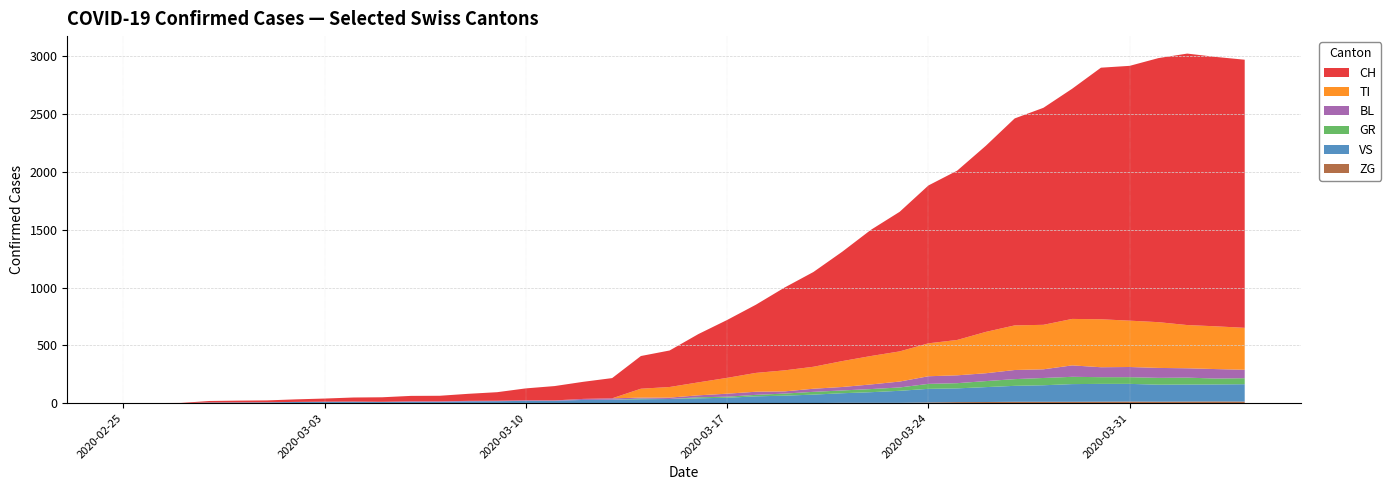

Reading left to right, list all the values displayed in this chart.

CH: 0	1	2	13	15	16	22	27	35	39	47	48	61	74	103	124	148	175	283	316	418	501	590	717	820	946	1092	1208	1366	1465	1611	1791	1878	1992	2177	2205	2285	2349	2331	2320
GR: 0	0	0	0	0	0	0	0	0	0	0	0	0	0	0	0	0	0	6	0	9	9	13	18	24	24	27	29	43	45	52	58	63	63	58	58	59	60	51	52
TI: 0	0	0	0	0	0	0	0	0	0	0	0	0	0	0	0	0	0	77	92	112	137	163	182	190	224	246	261	285	306	358	386	385	402	415	401	396	374	370	363
BL: 0	0	0	0	1	1	1	1	1	1	4	4	4	4	5	3	9	12	8	12	17	26	27	19	27	30	40	51	66	68	68	79	75	99	86	88	86	81	82	73
ZG: 0	0	0	0	0	0	0	0	0	0	0	0	0	0	0	0	0	0	0	0	0	0	0	1	1	3	3	3	6	9	10	12	12	12	13	14	13	14	15	14
VS: 0	0	0	6	6	7	10	12	13	11	12	12	16	17	20	21	28	30	34	36	42	47	59	64	73	83	92	104	118	119	129	138	143	153	154	153	147	147	147	150